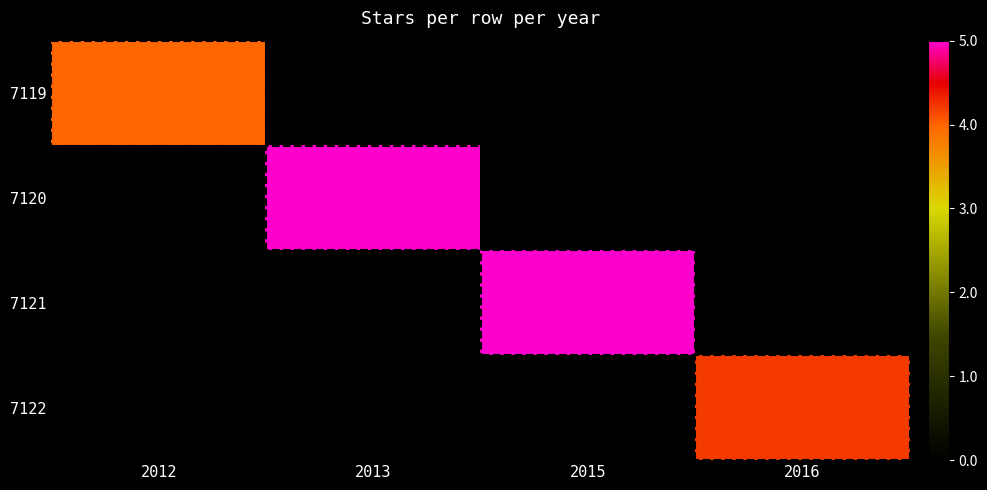

At how many categories does at least one series exceed 4?

3